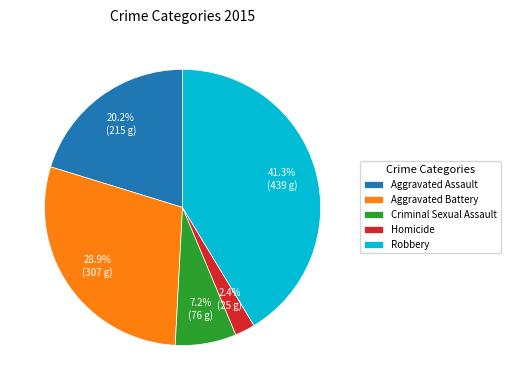

The Aggravated Assault slice represents 12% of the pie. True or false?

False